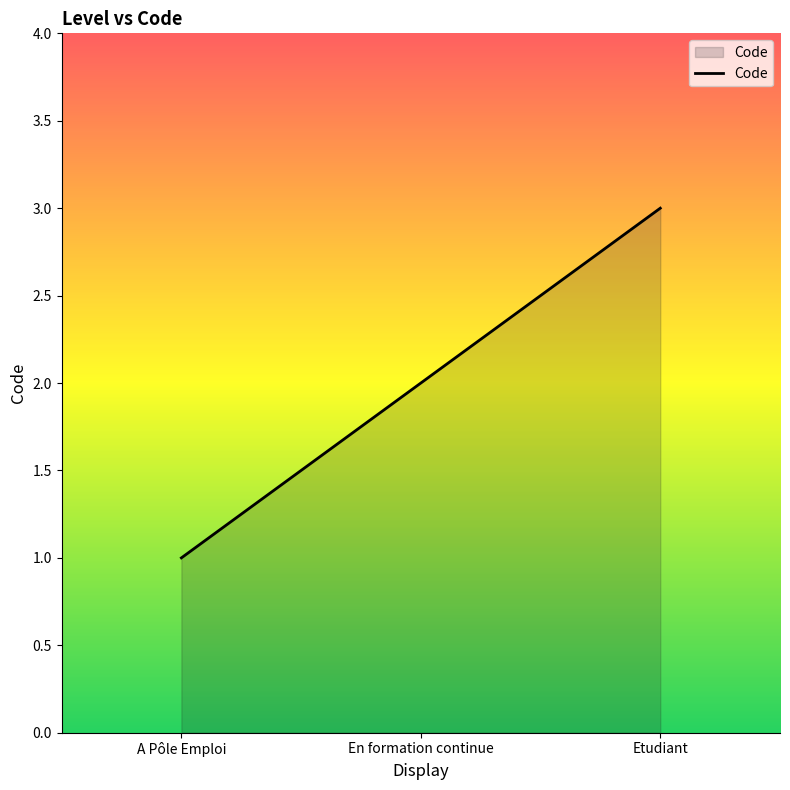

At which label is the value closest to 2?

En formation continue